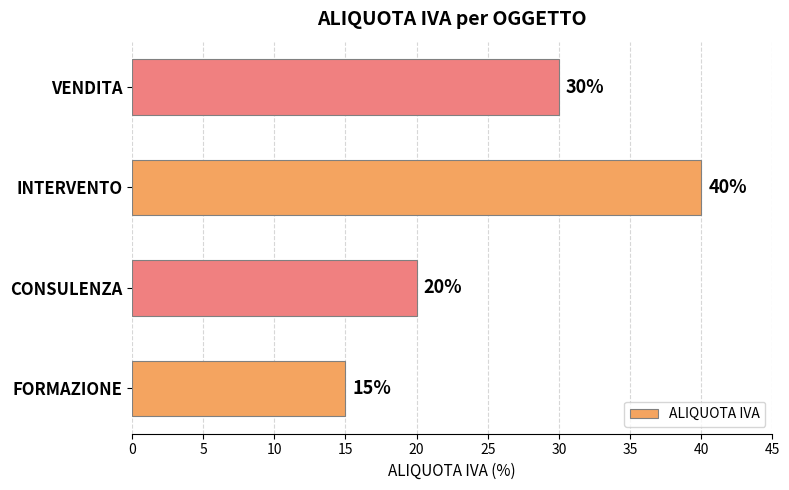

What is the sum of all values?

105